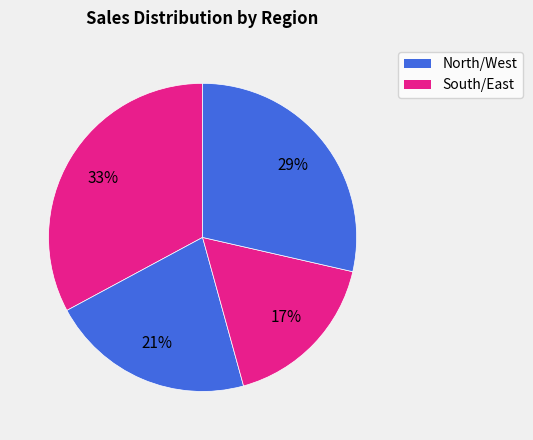

Is there any slice that represents more than half of the pie?

No